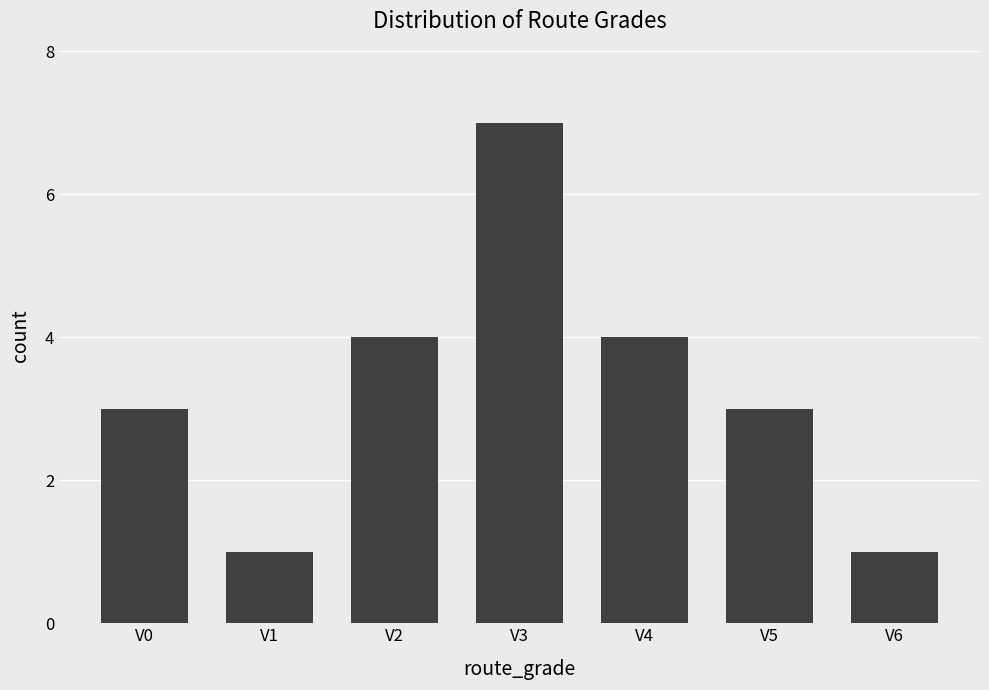

Reading left to right, list all the values displayed in this chart.

3	1	4	7	4	3	1